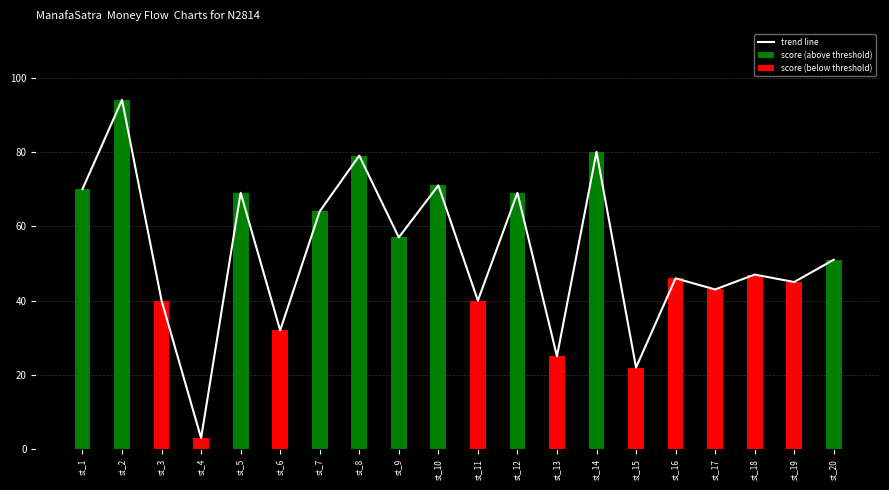

Between st_8 and st_10, which is larger?

st_8